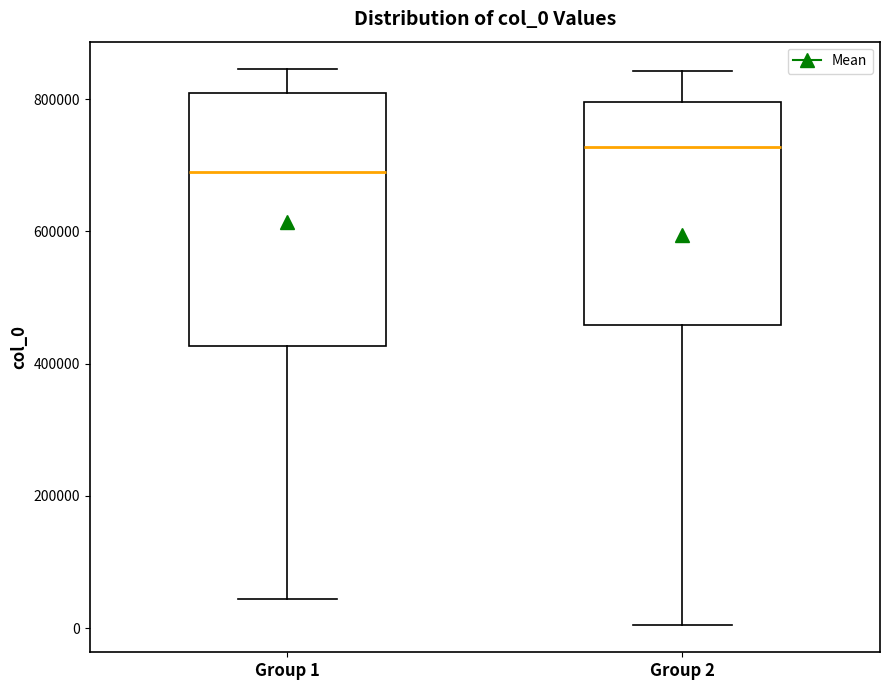

Reading left to right, read every box against the y-axis: the position of its median line, the range the box covers, and the ends of its whiskers. The values are not printed on the chart, so give them approximately, as read against the axis.

Group 1: median 680000, box 420000 to 820000, whiskers 40000 to 840000
Group 2: median 720000, box 460000 to 800000, whiskers 0 to 840000